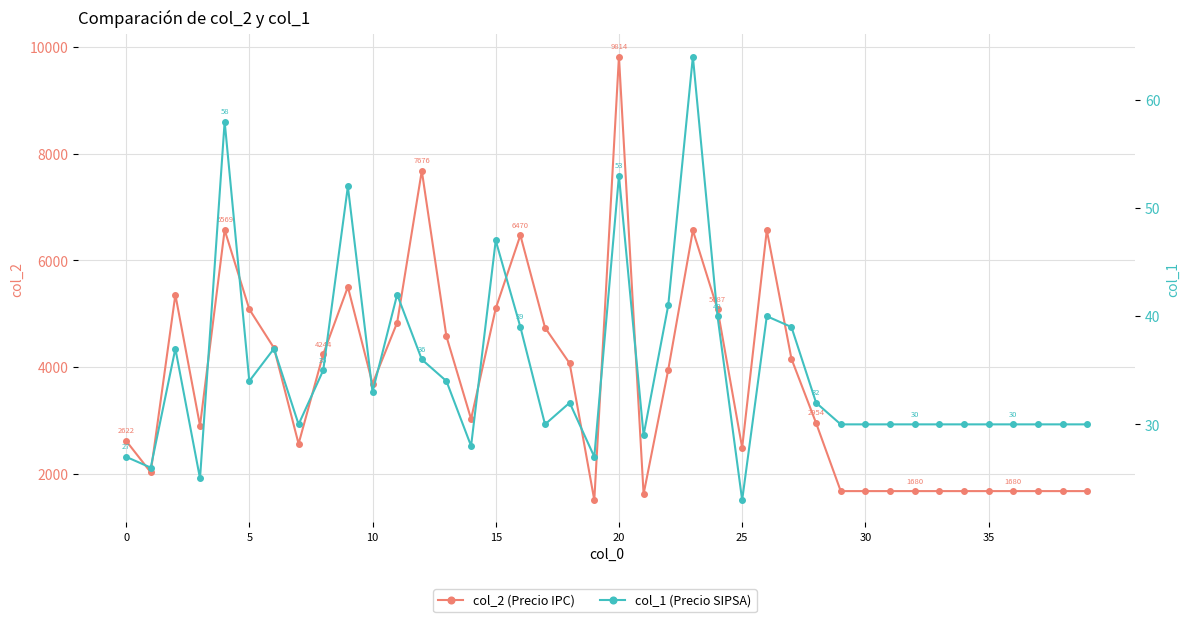

Is this an area chart (filled region under the line)?

No